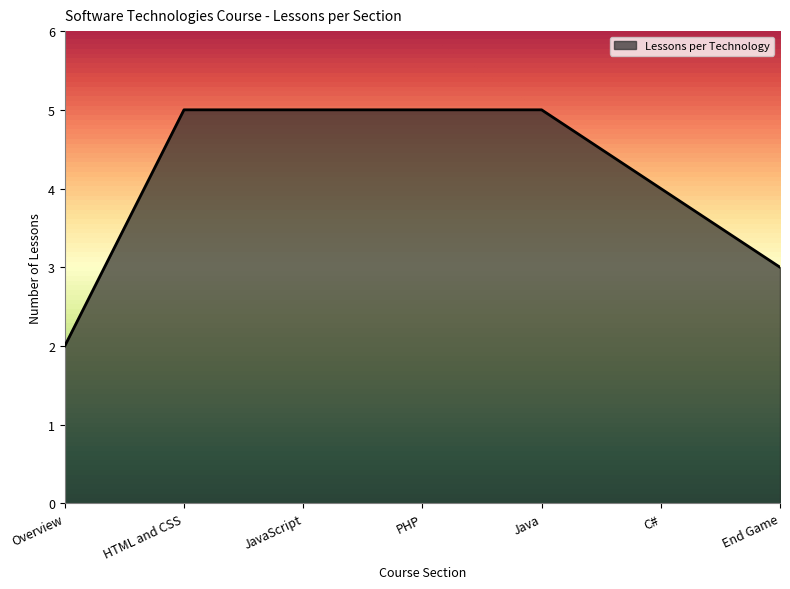

What position from the right is C#?

2